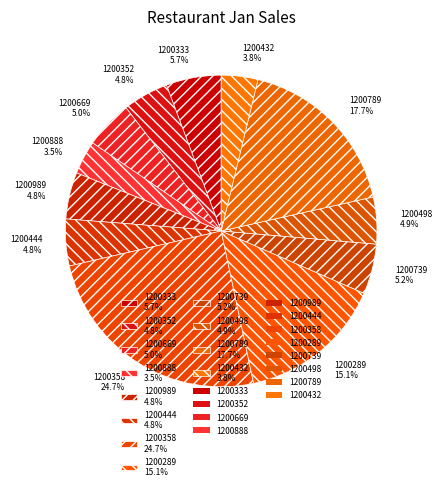

What percentage do 1200358 24.7% and 1200289 15.1% together represent?

39.8%